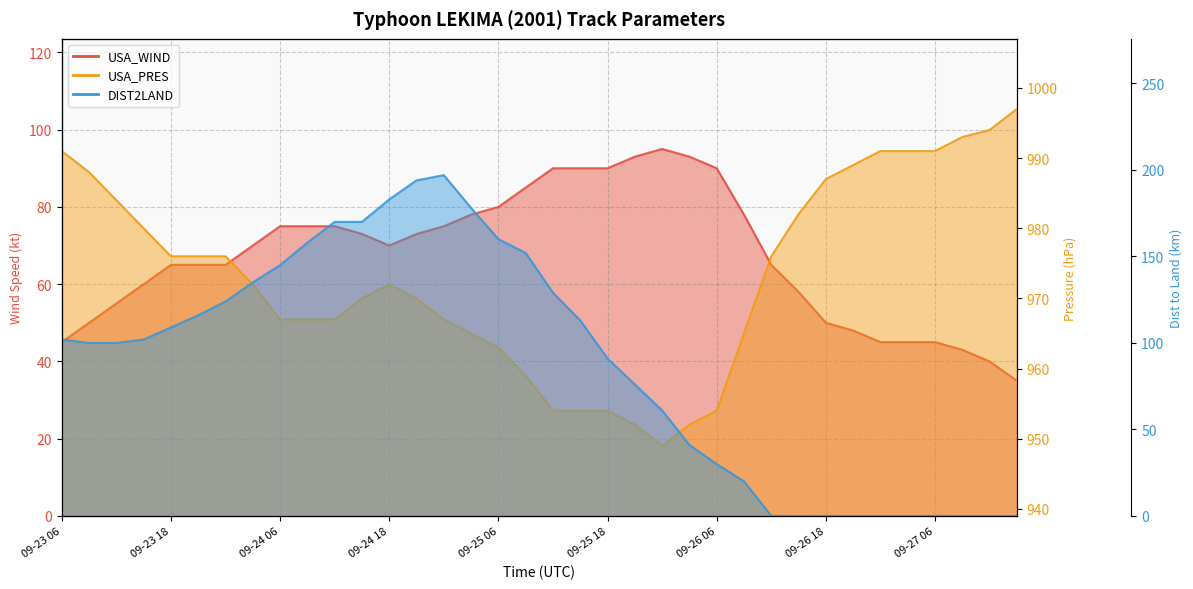

Reading right to left, extract all data points from this chart.

USA_WIND: 35	40	43	45	45	45	48	50	58	65	78	90	93	95	93	90	90	90	85	80	78	75	73	70	73	75	75	75	70	65	65	65	60	55	50	45
USA_PRES: 997	994	993	991	991	991	989	987	982	976	965	954	952	949	952	954	954	954	959	963	965	967	970	972	970	967	967	967	972	976	976	976	980	984	988	991
DIST2LAND: 0	0	0	0	0	0	0	0	0	0	20	30	41	61	76	91	113	129	152	160	178	197	194	183	170	170	158	145	135	124	116	109	102	100	100	102